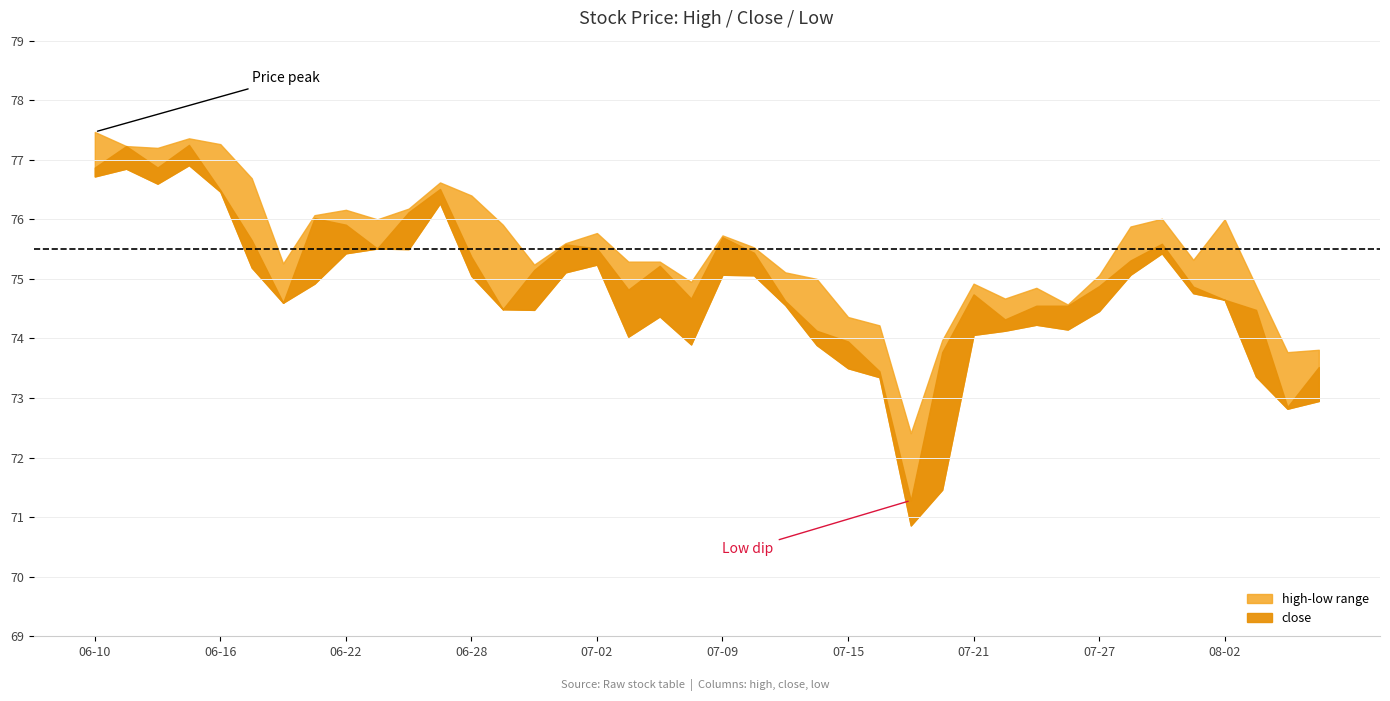

True or false: high and close cross at least once.

False